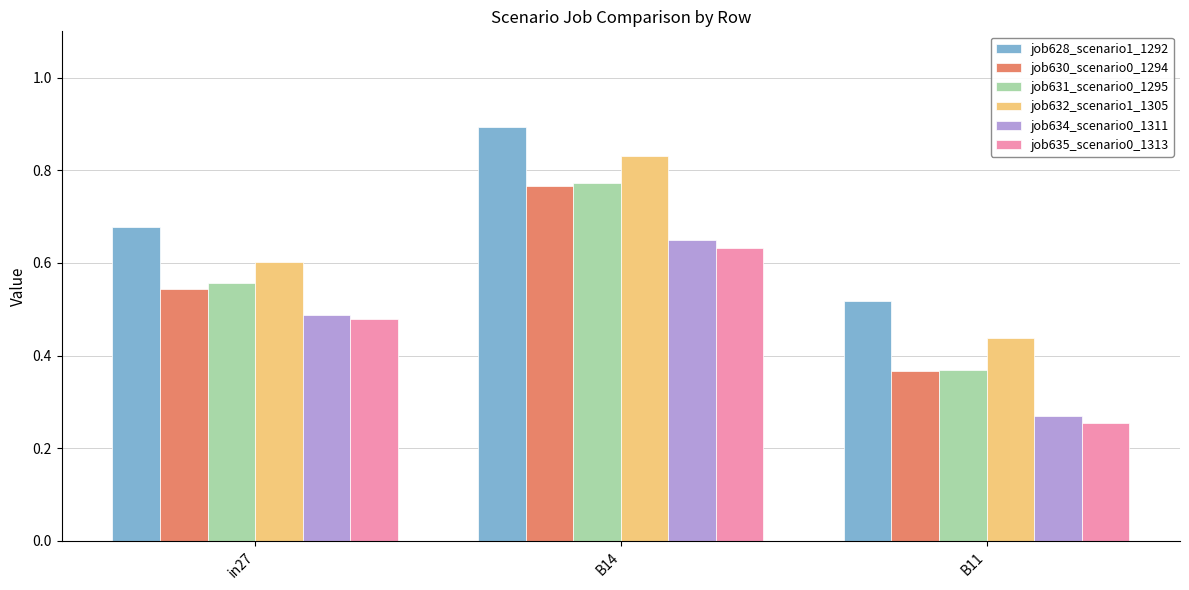

Which series changed the most between B14 and B11?

job631_scenario0_1295